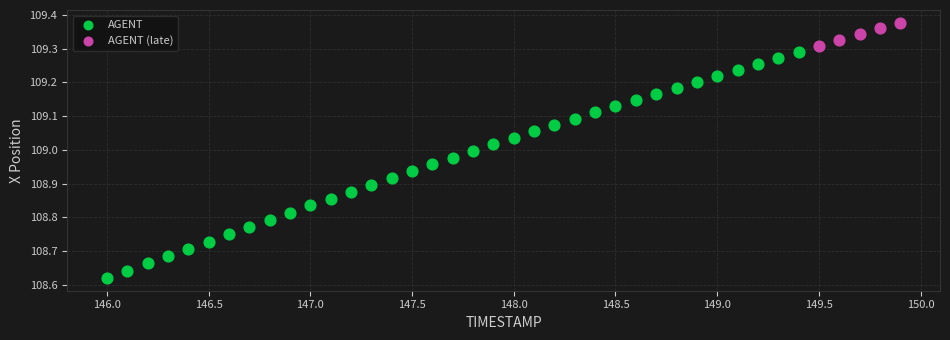

Which series contains the lowest Y value?

AGENT